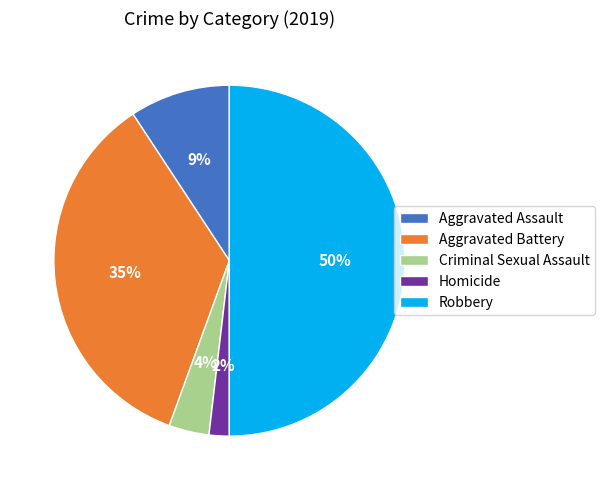

To the nearest percent, what is the combined percentage of Robbery and Aggravated Assault?

59%